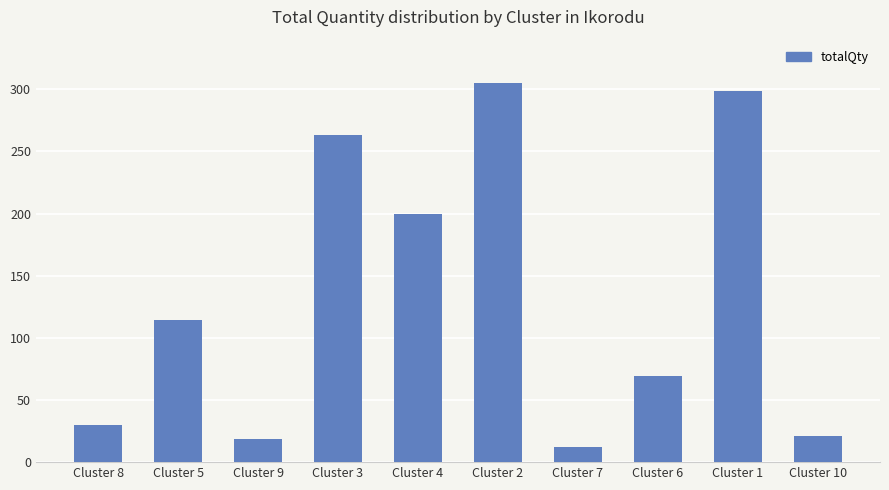

What is the change in value from Cluster 7 to Cluster 1?

+287